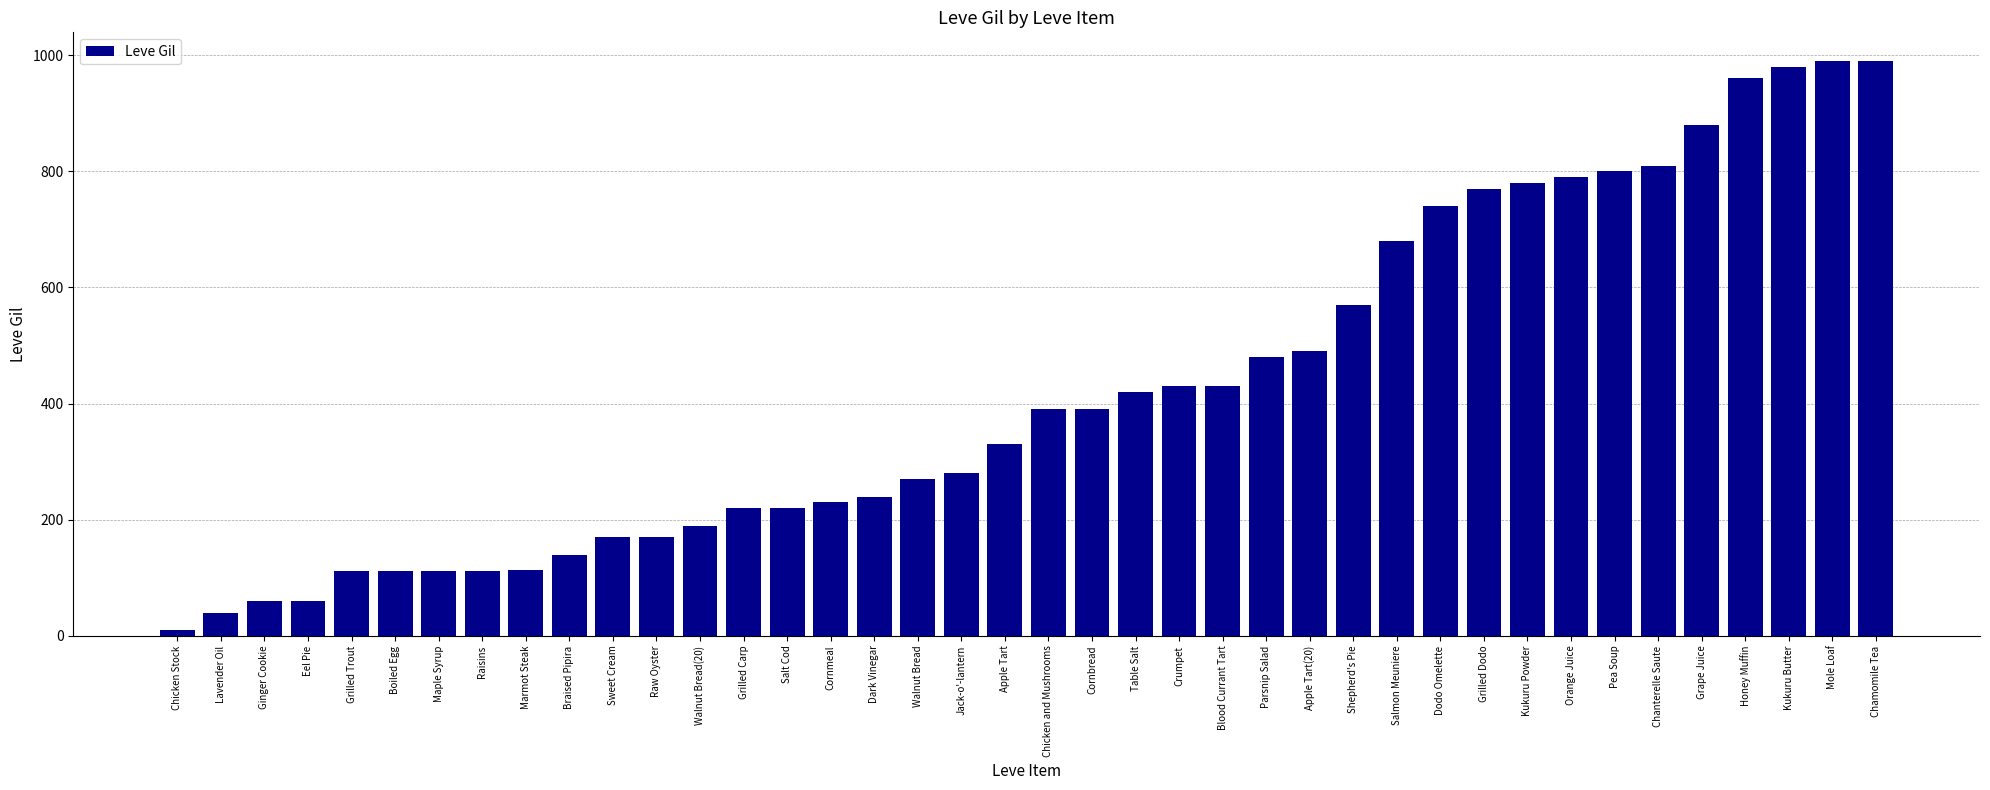

What is the difference between the maximum and second lowest values?

950